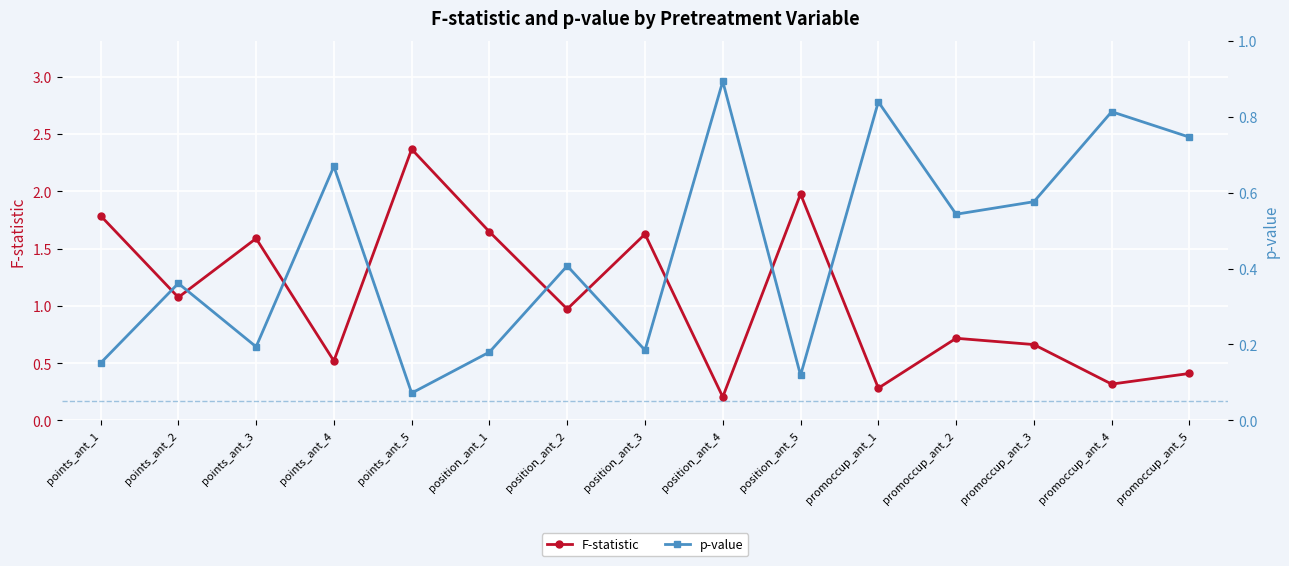

What is the label of the 10th point from the right?

position_ant_1